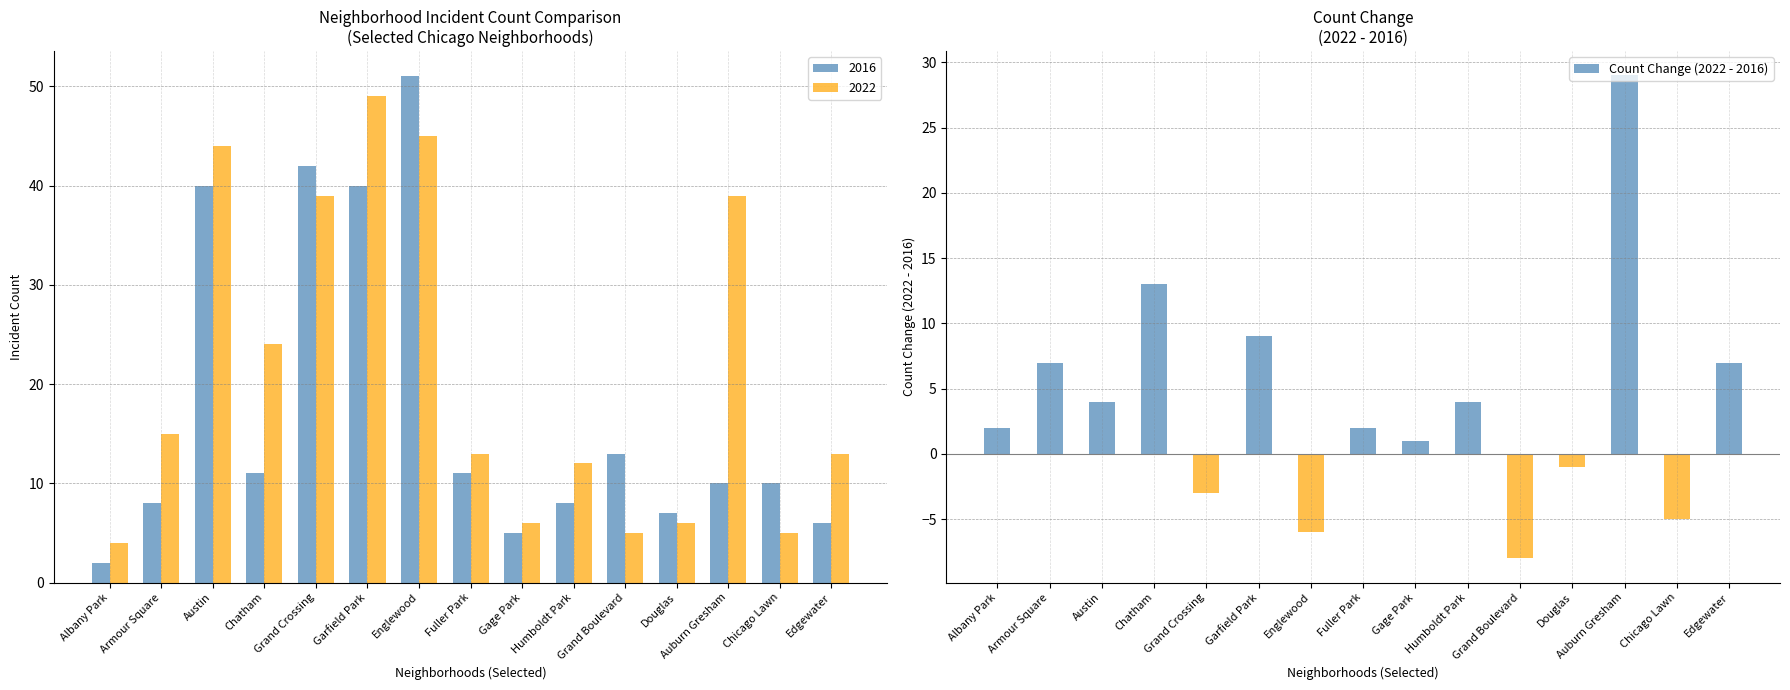

How many distinct data groups are displayed?

1